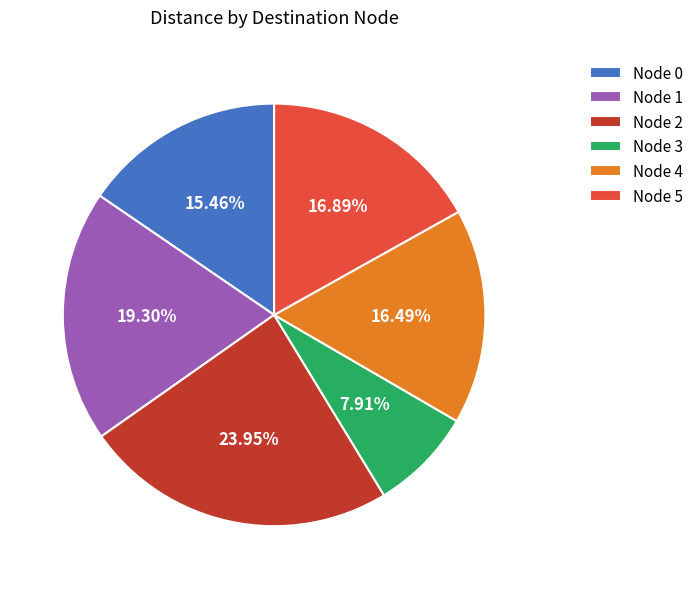

To the nearest percent, what is the average slice percentage?

17%